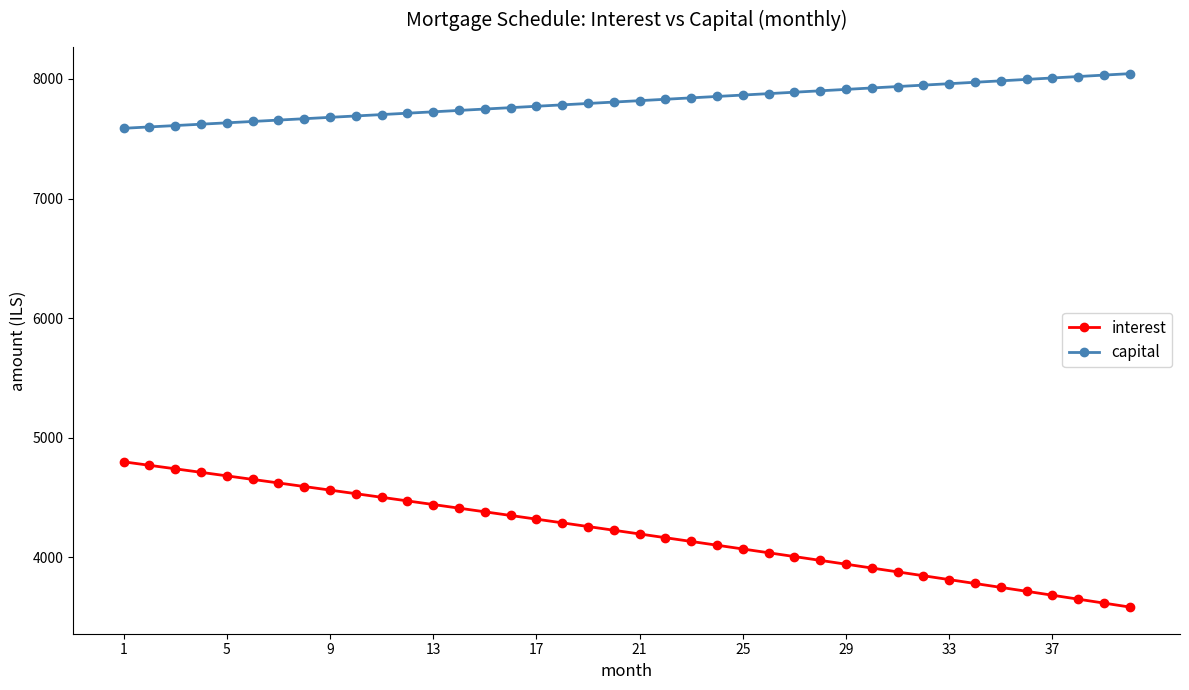

What is the value of the interest point at the 21st from the left?

4195.7